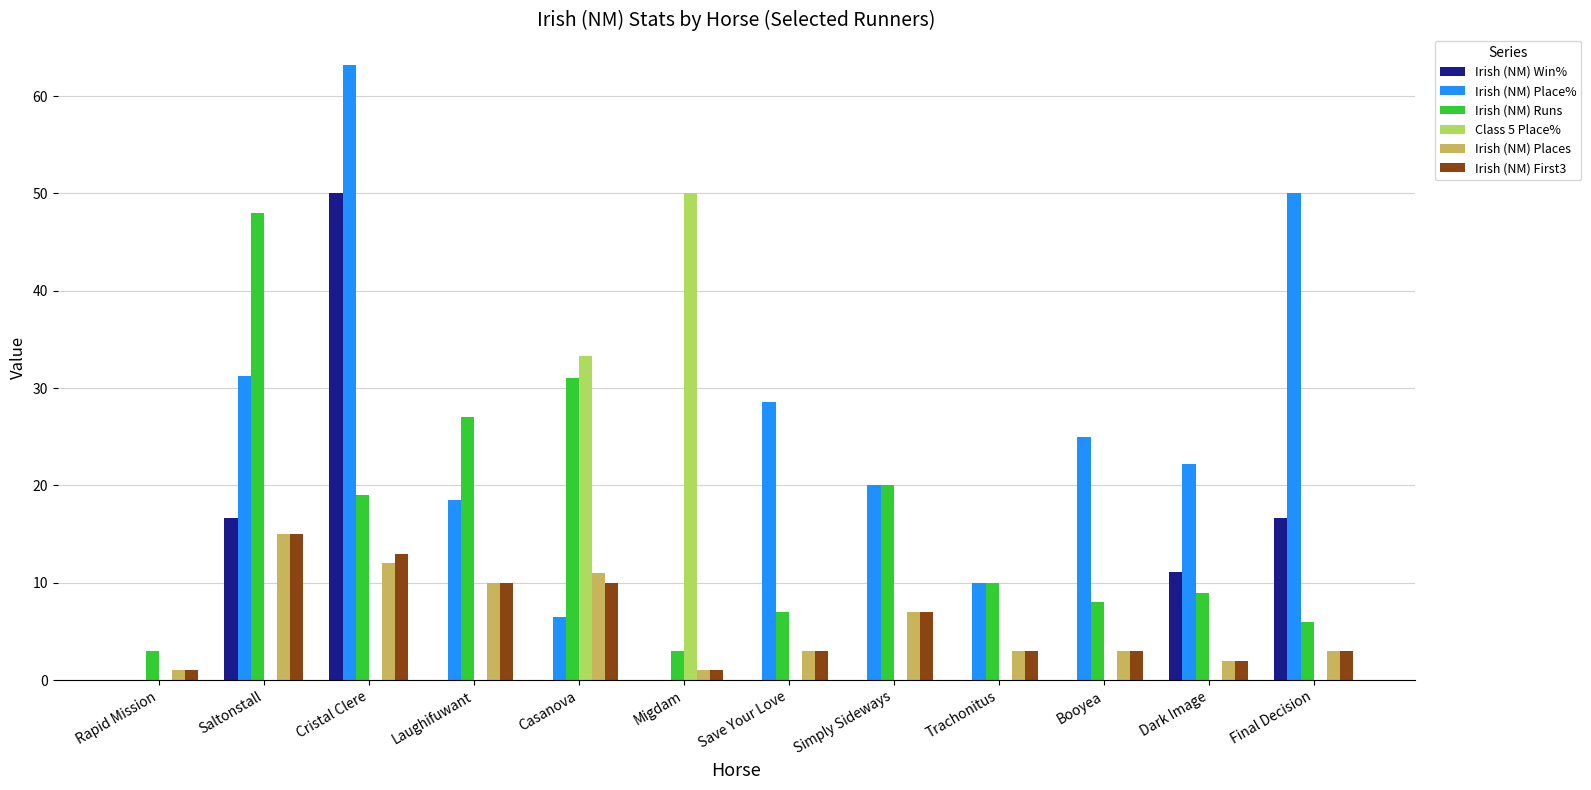

At which category is the sum across all series the highest?

Cristal Clere